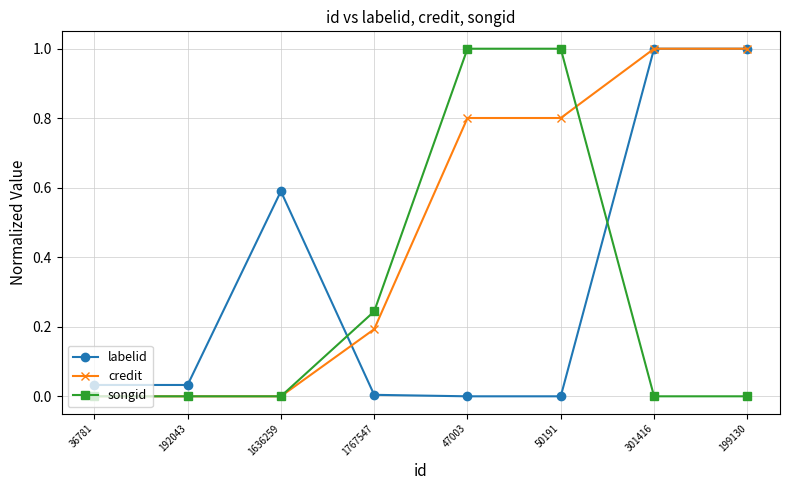

The value of credit at 50191 is 0.8. True or false?

True